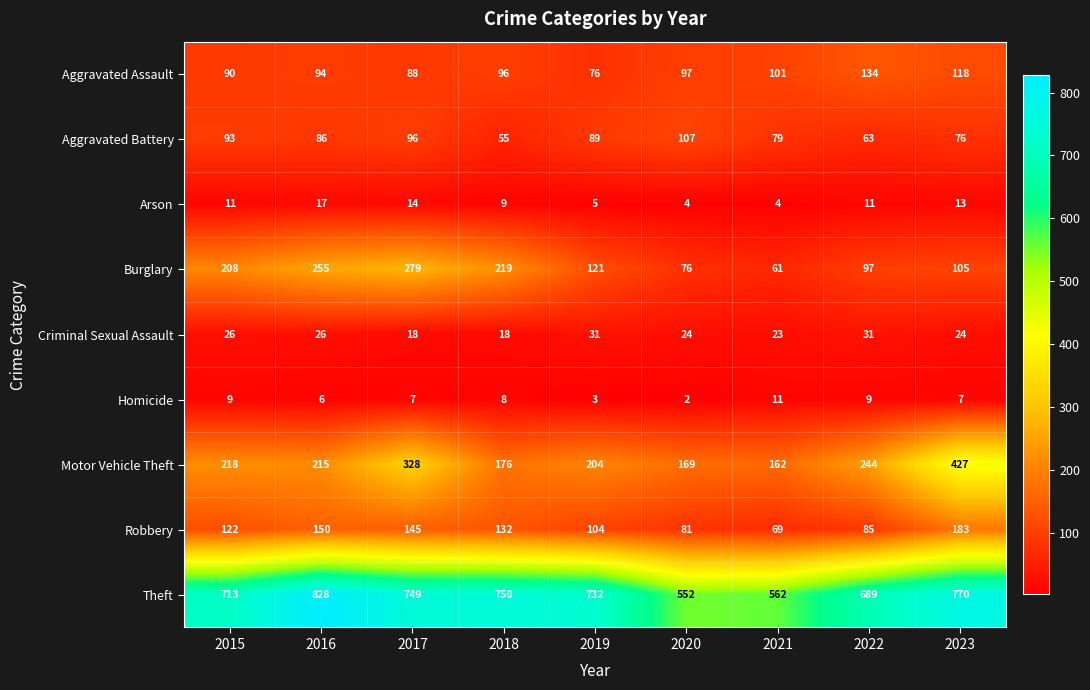

What is the difference between the second highest and minimum values in the Homicide series?

7